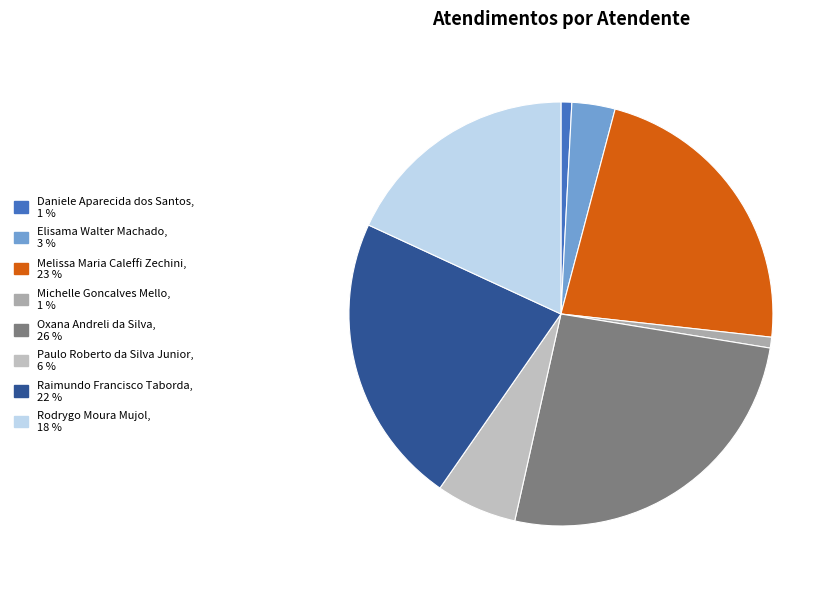

How many segments does this pie chart have?

8